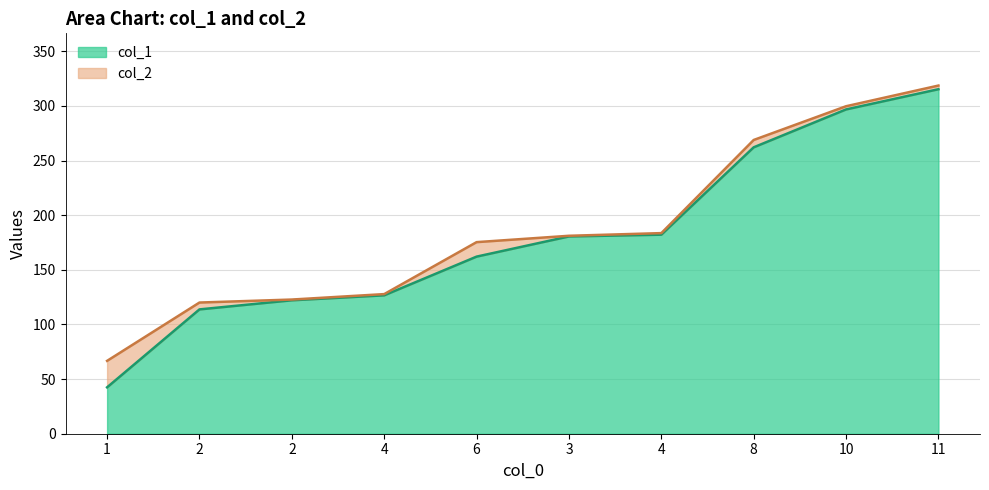

What is the spread (max minus min) of values at 1?

24.2